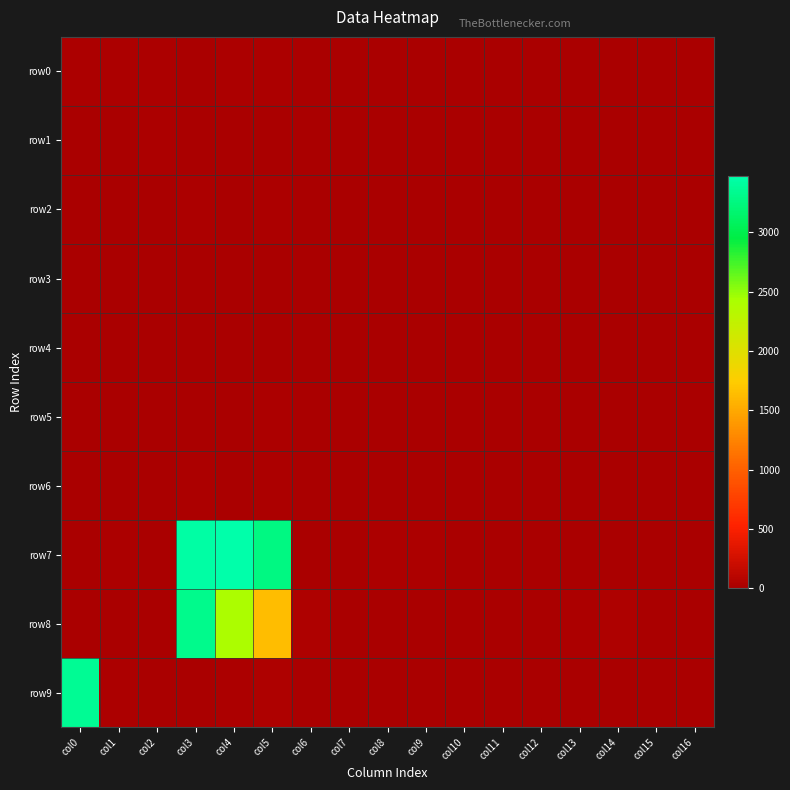

What is the difference between the highest and lowest values at col5?

3261